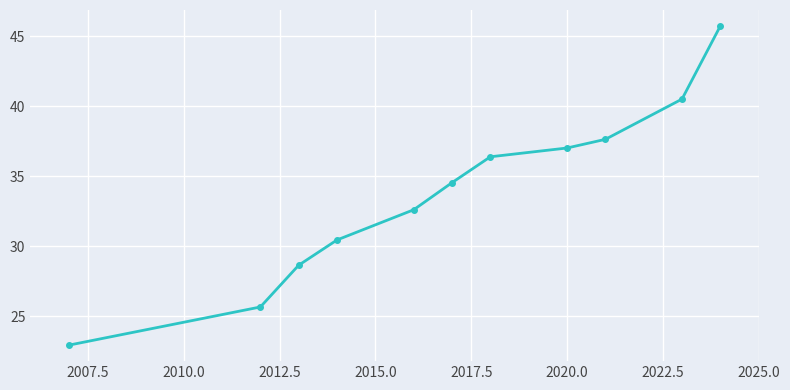

What is the difference between the maximum and second lowest values?

20.1